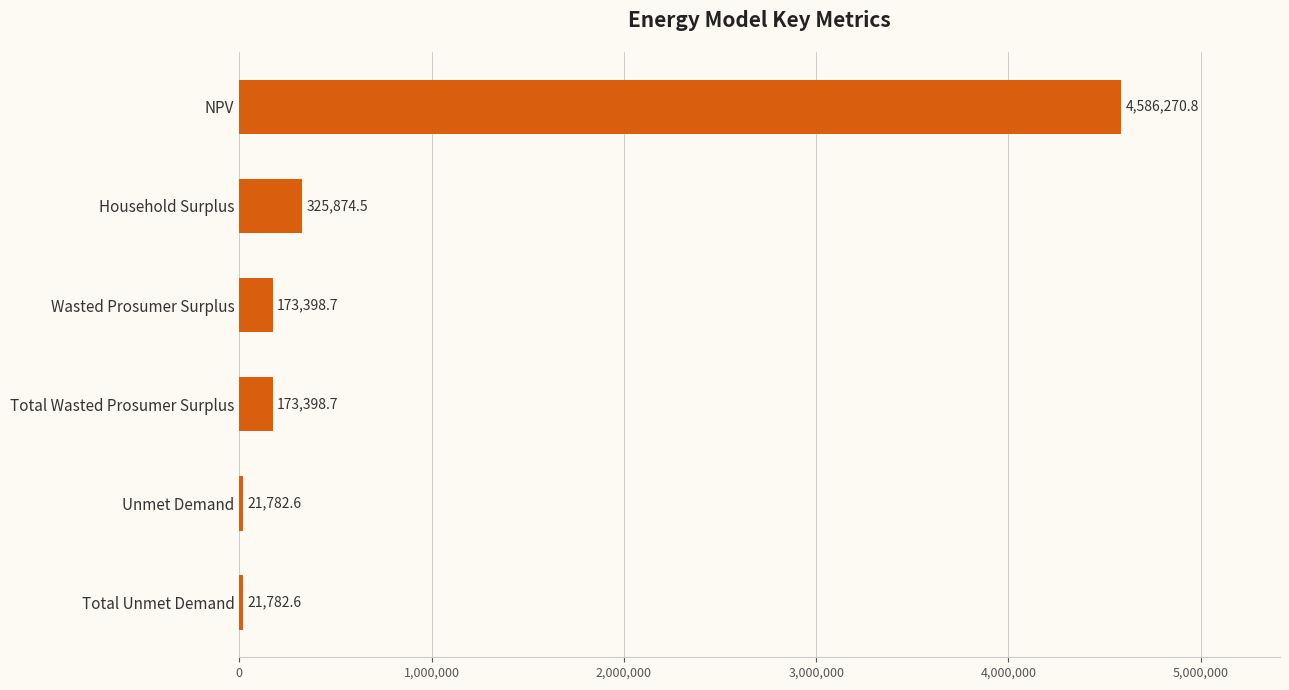

Reading top to bottom, extract all data points from this chart.

NPV=4586270.8	Household Surplus=325874.5	Wasted Prosumer Surplus=173398.7	Total Wasted Prosumer Surplus=173398.7	Unmet Demand=21782.6	Total Unmet Demand=21782.6